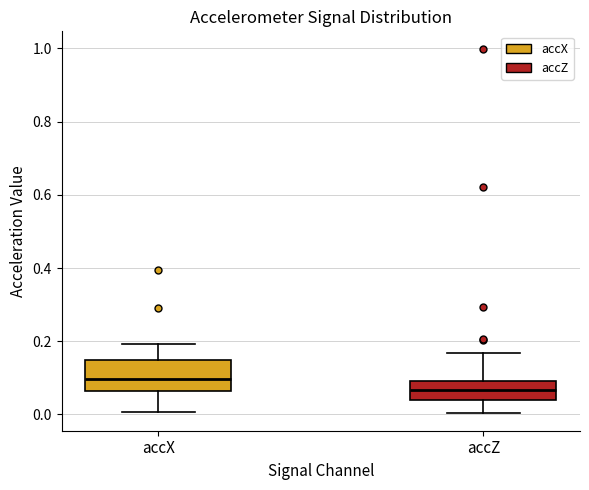

Which box has the lowest median line?

accZ